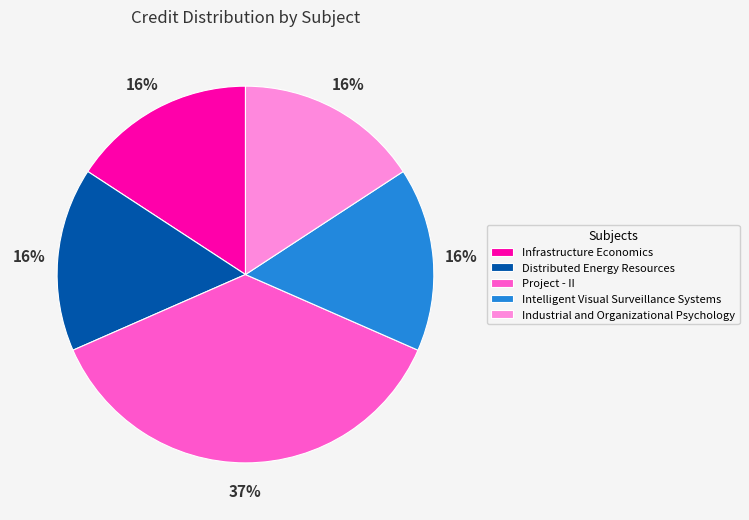

To the nearest percent, what percentage of the pie is Intelligent Visual Surveillance Systems?

16%